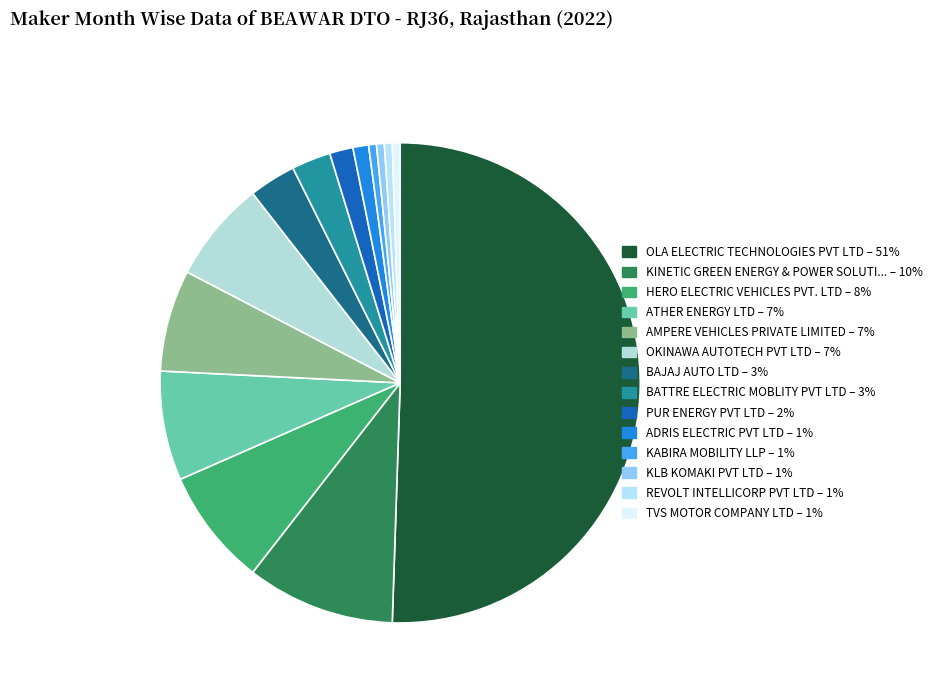

How many segments does this pie chart have?

14